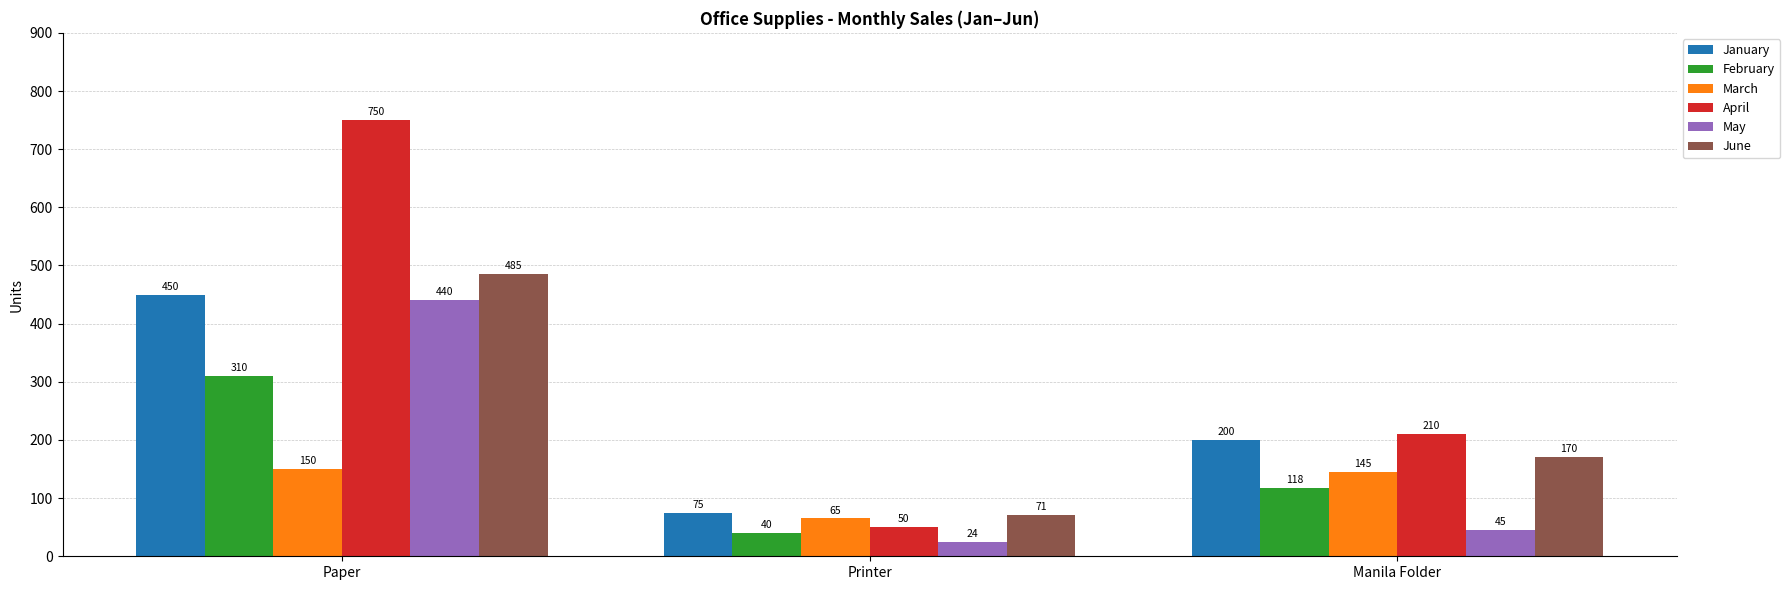

Reading left to right, transcribe all the data shown in this chart.

January: 450	75	200
February: 310	40	118
March: 150	65	145
April: 750	50	210
May: 440	24	45
June: 485	71	170